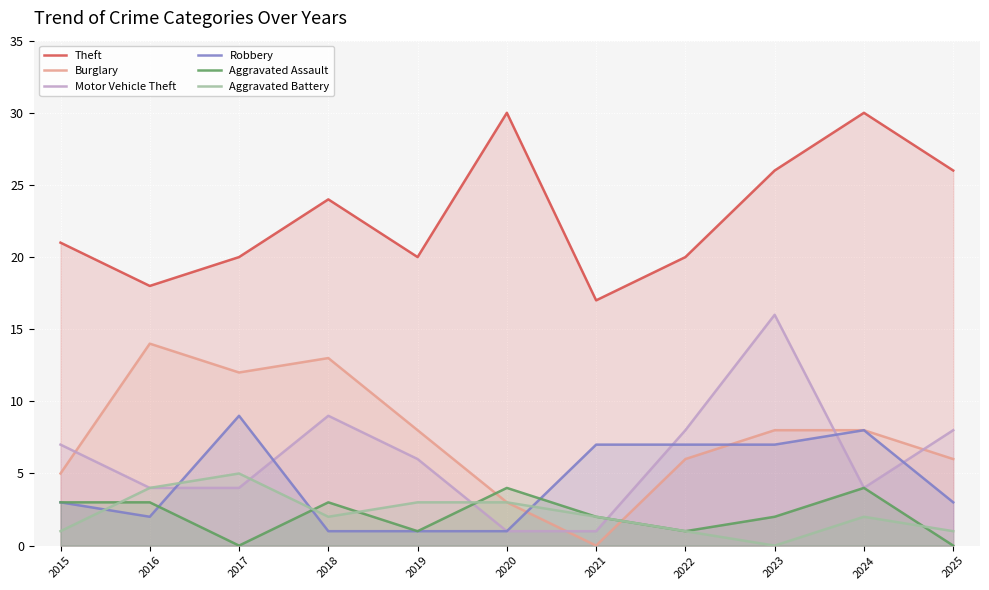

How many data points in Aggravated Assault are above 2?

5